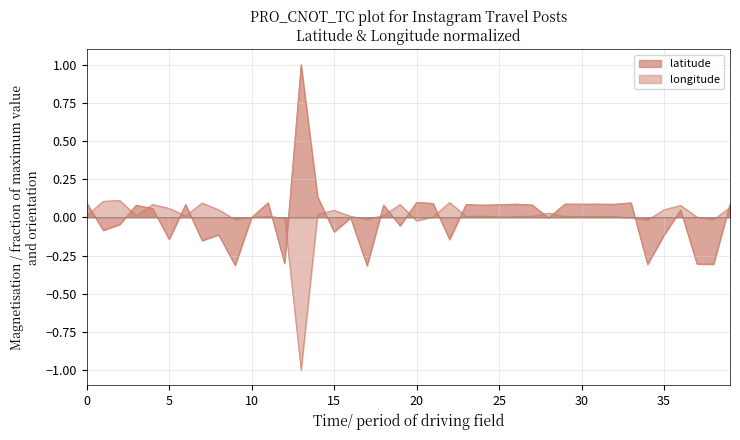

Which series ends up on top after the final intersection of latitude and longitude?

latitude